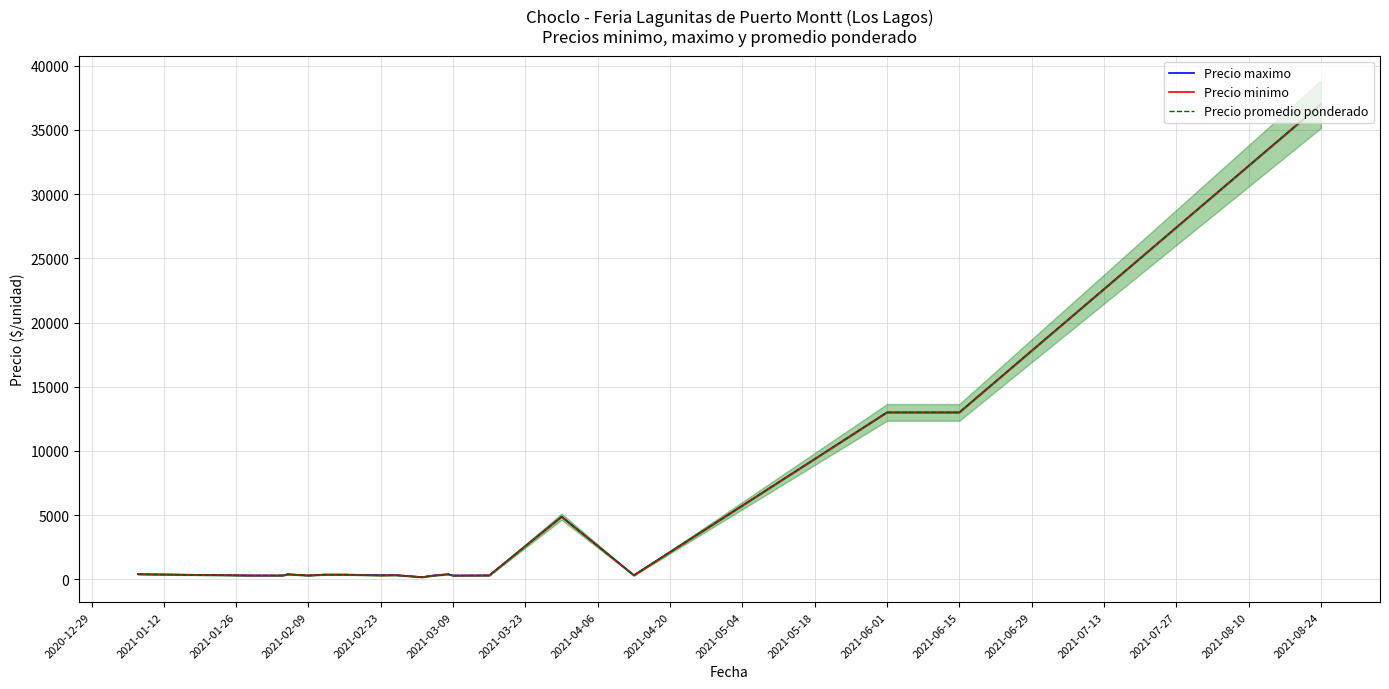

What is the highest value of the Precio promedio ponderado series?

37000.0